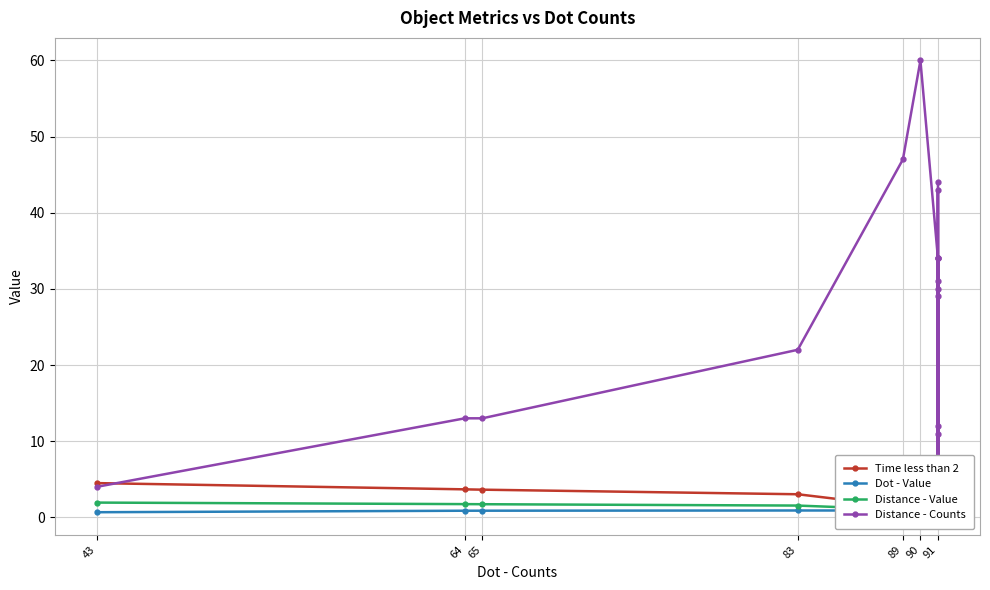

What is the value of the Distance - Value point at the 19th from the left?

1.1